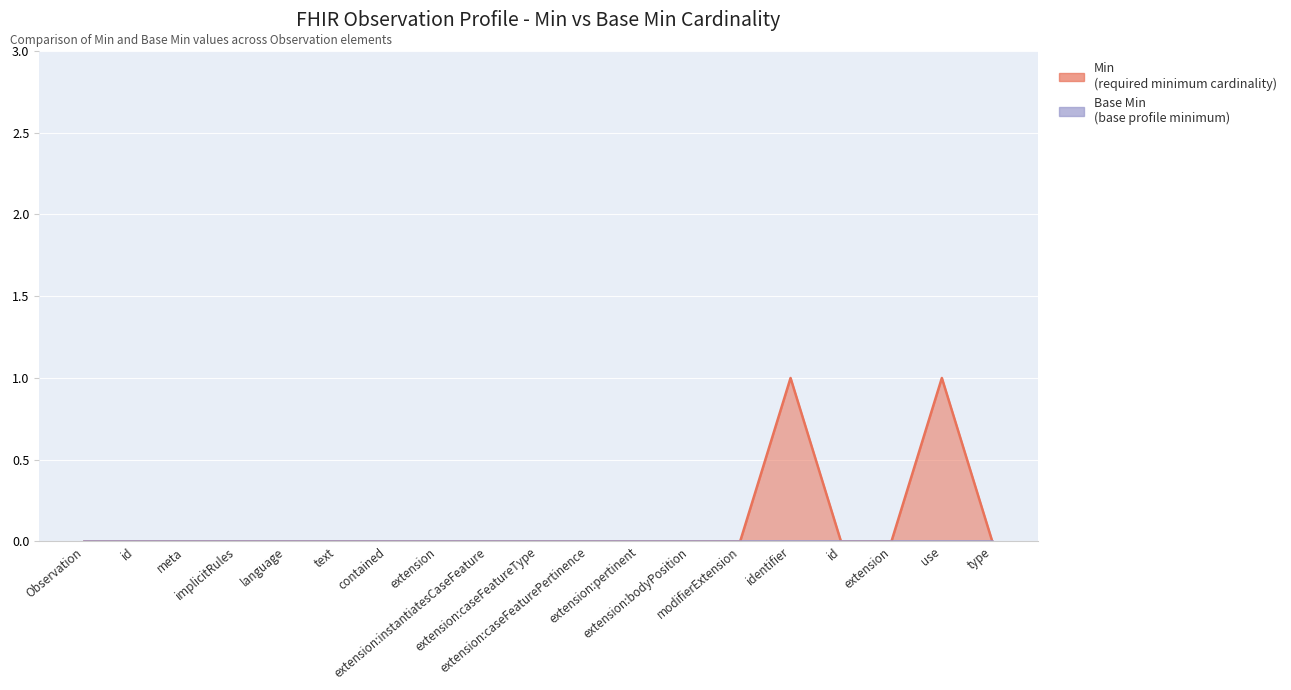

What is the maximum value shown in the chart?

1